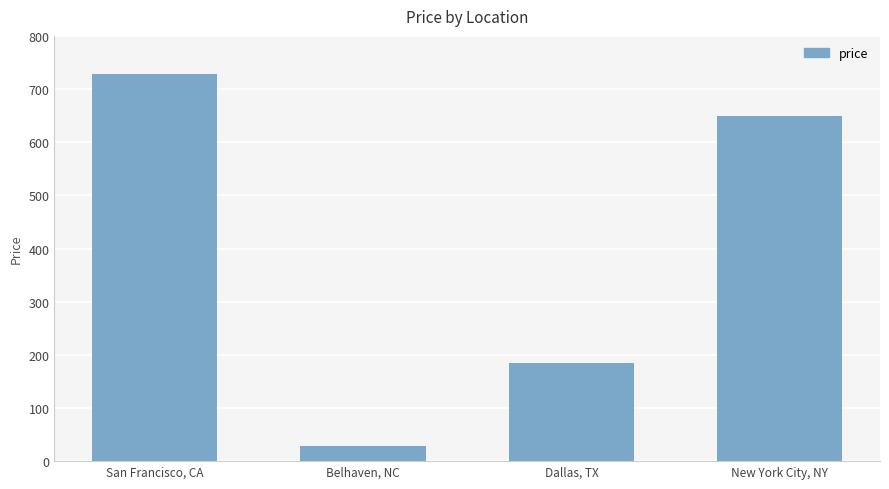

At which category does the chart reach its peak across all series?

San Francisco, CA